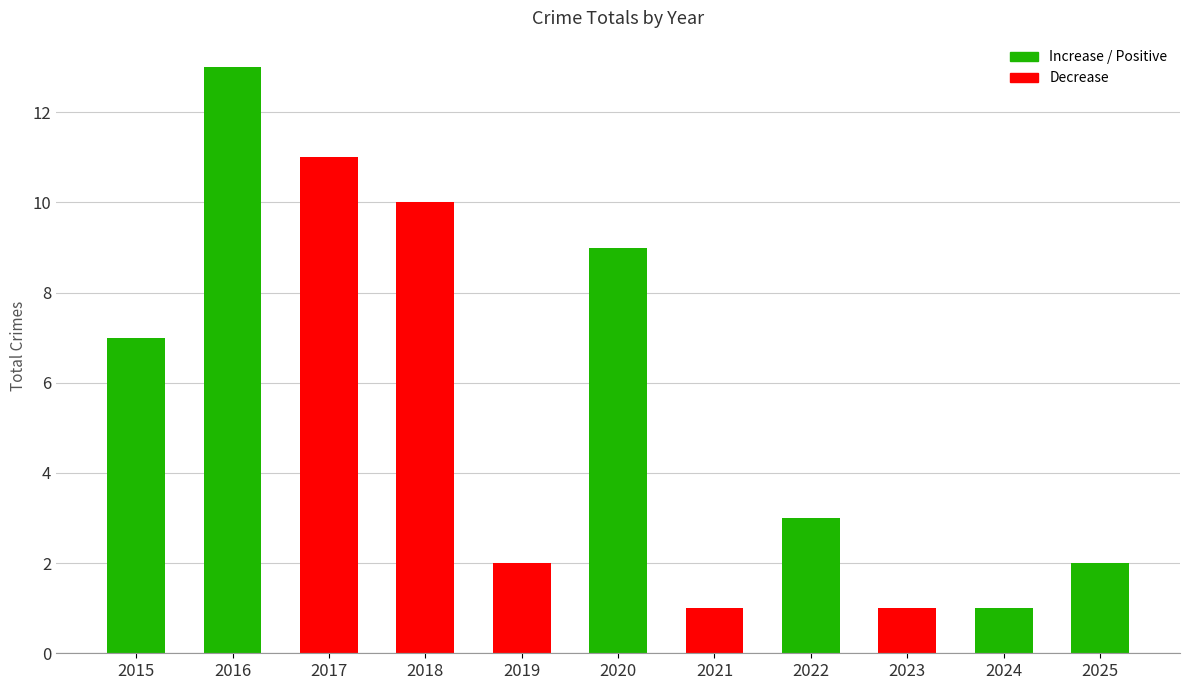

What is the value of the 6th bar from the left?

9